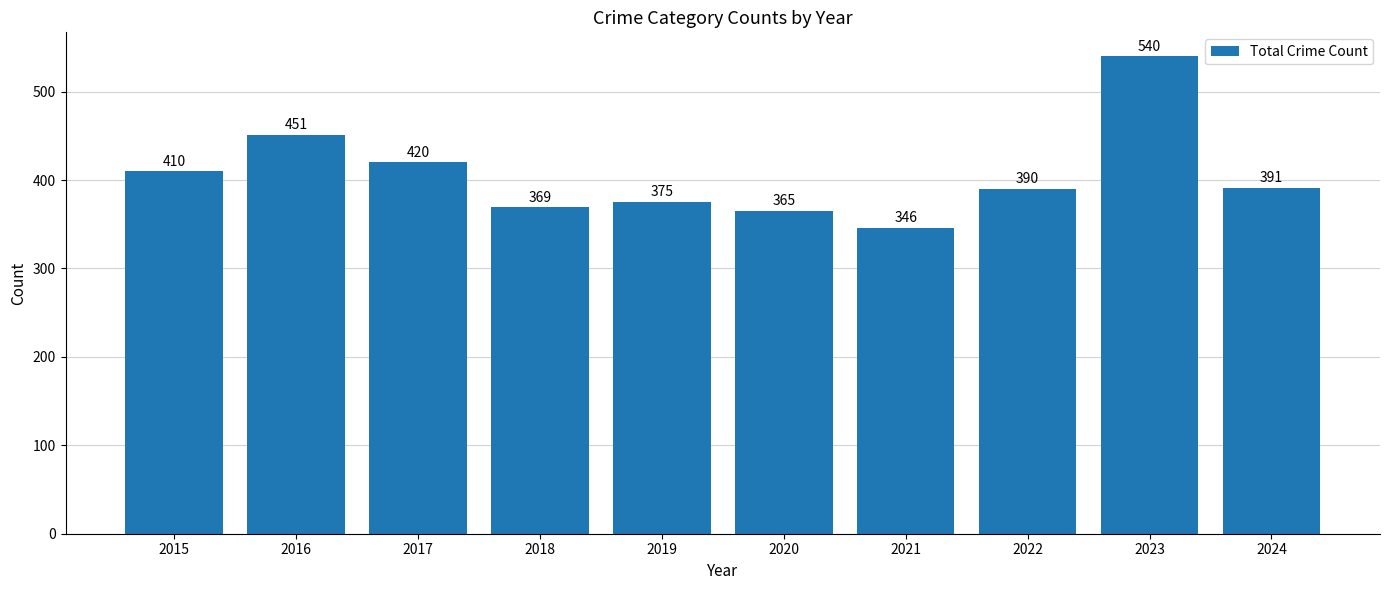

The chart shows a value of 125 at 2023. True or false?

False